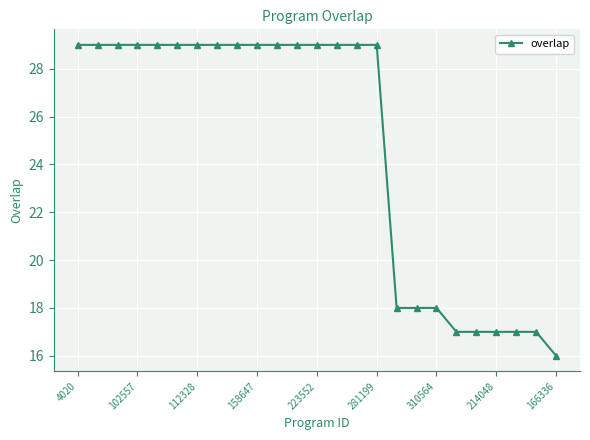

What is the smallest value displayed?

16